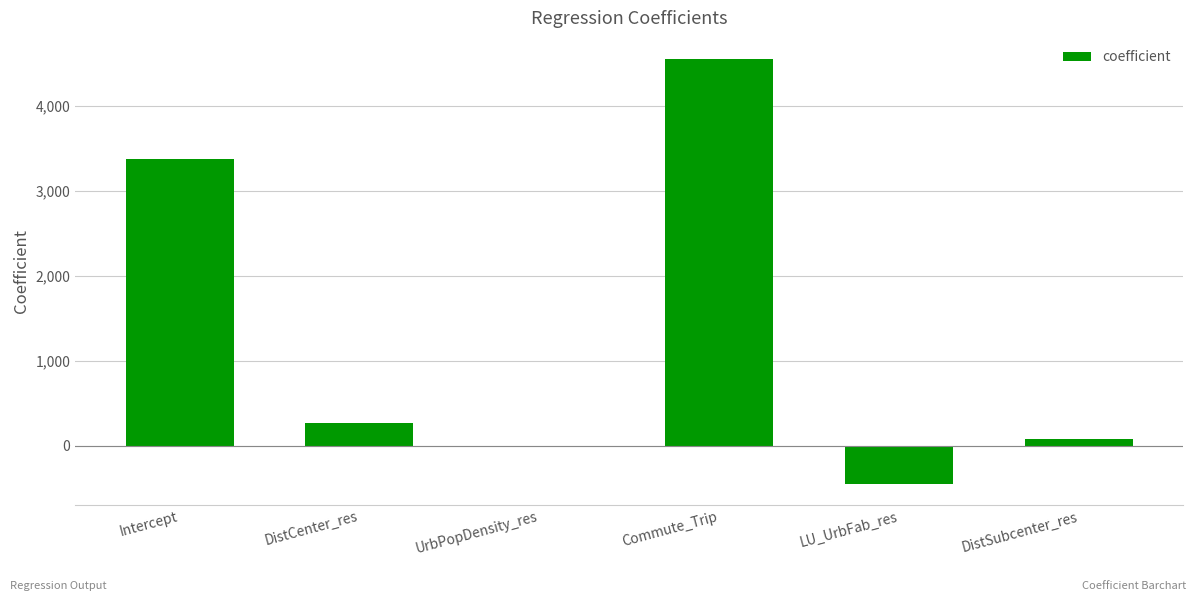

Where does the data first go above 261?

Intercept